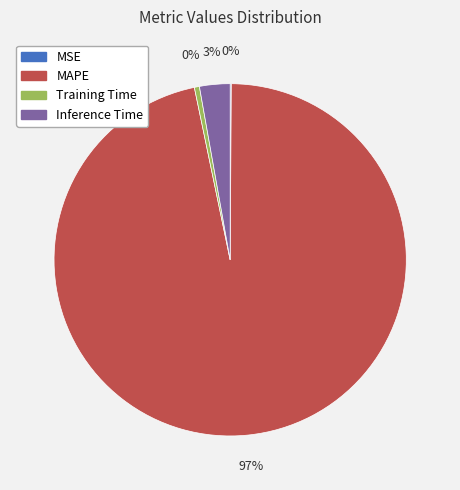

To the nearest percent, what is the average slice percentage?

25%